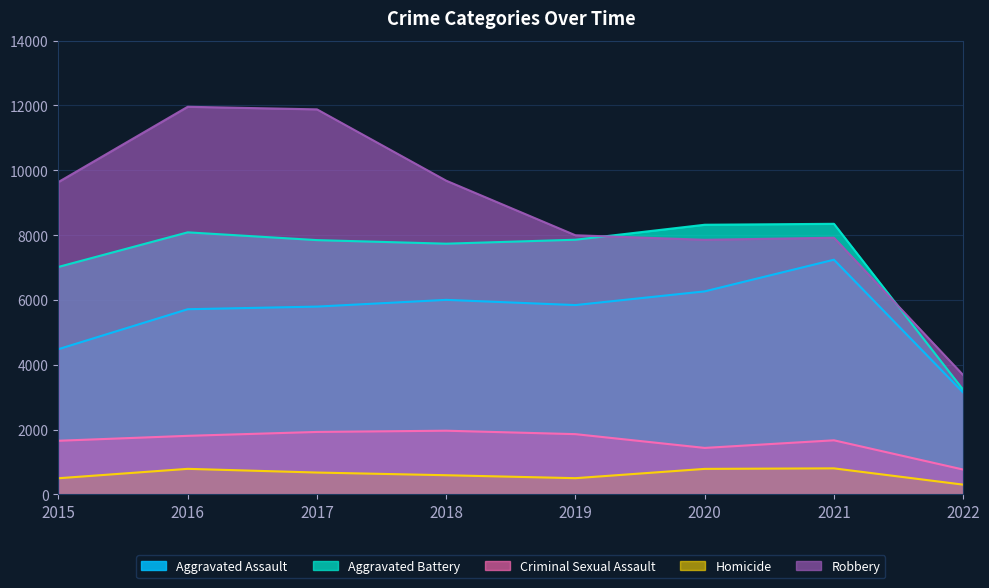

What is the spread (max minus min) of values at 2018?

9090